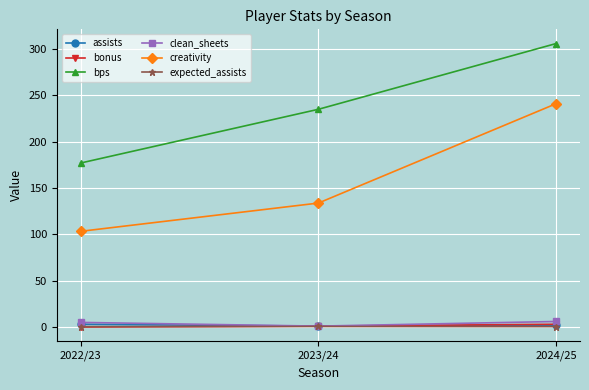

What is the sum of the bps values at 2022/23 and 2023/24?

412.0